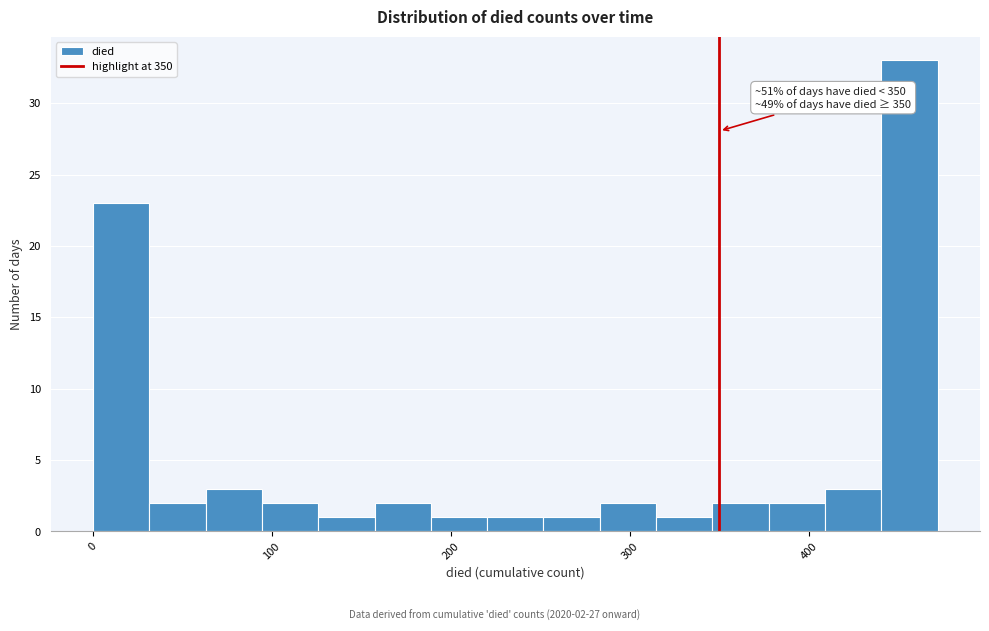

Around what value on the x-axis is the tallest bar? Give the approximate position of its centre, as read against the axis.

460